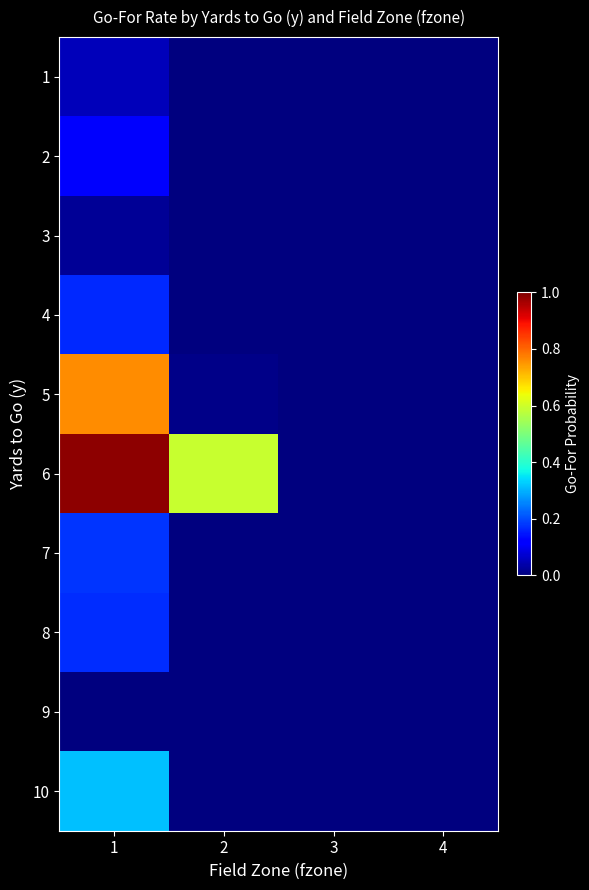

Count the number of categories in the chart.

4